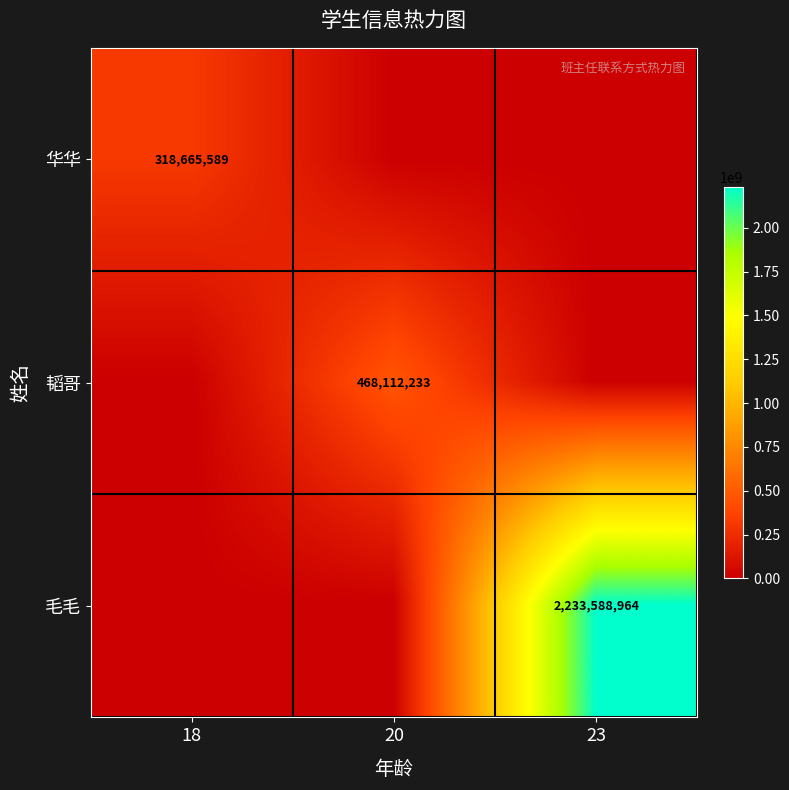

The value of 华华 at 18 is 318665589. True or false?

True